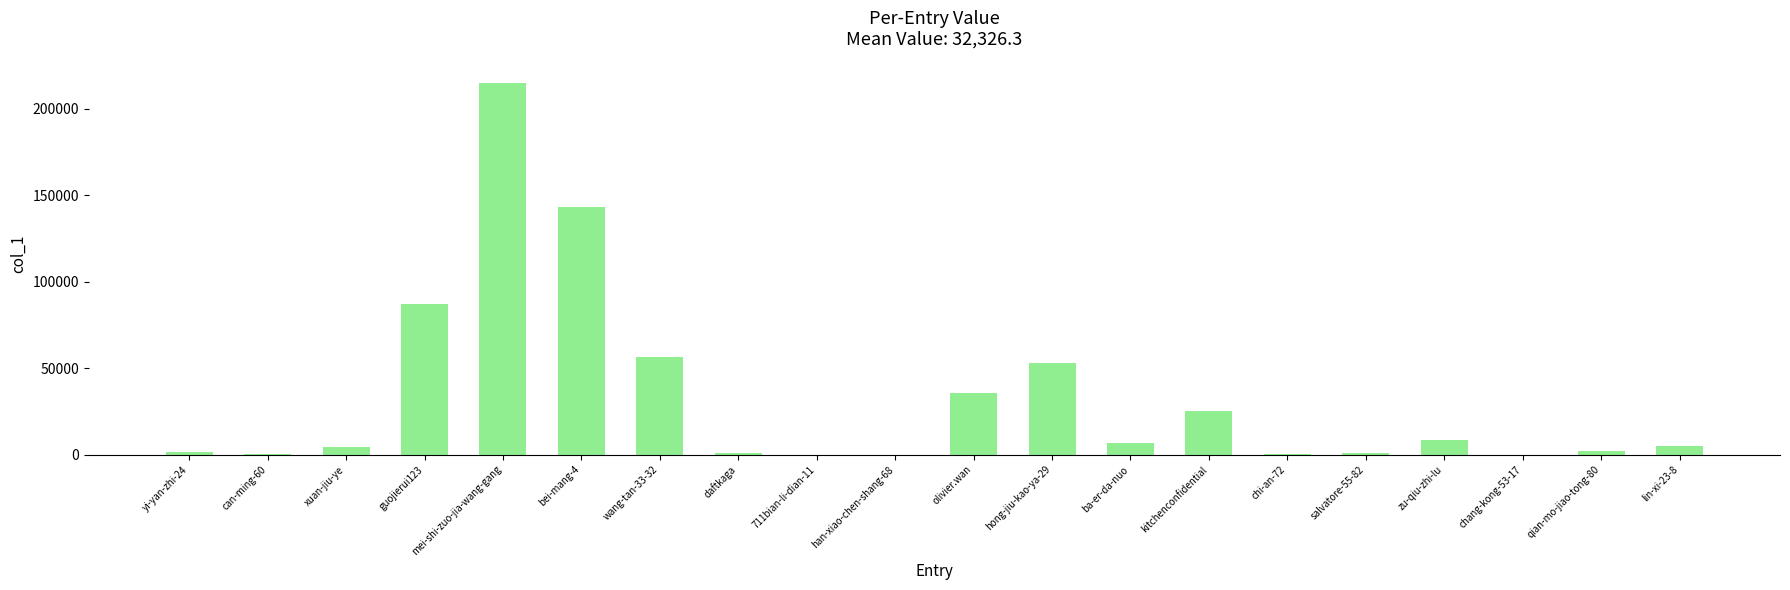

What is the ratio of the value at chang-kong-53-17 to the value at han-xiao-chen-shang-68?

1.0